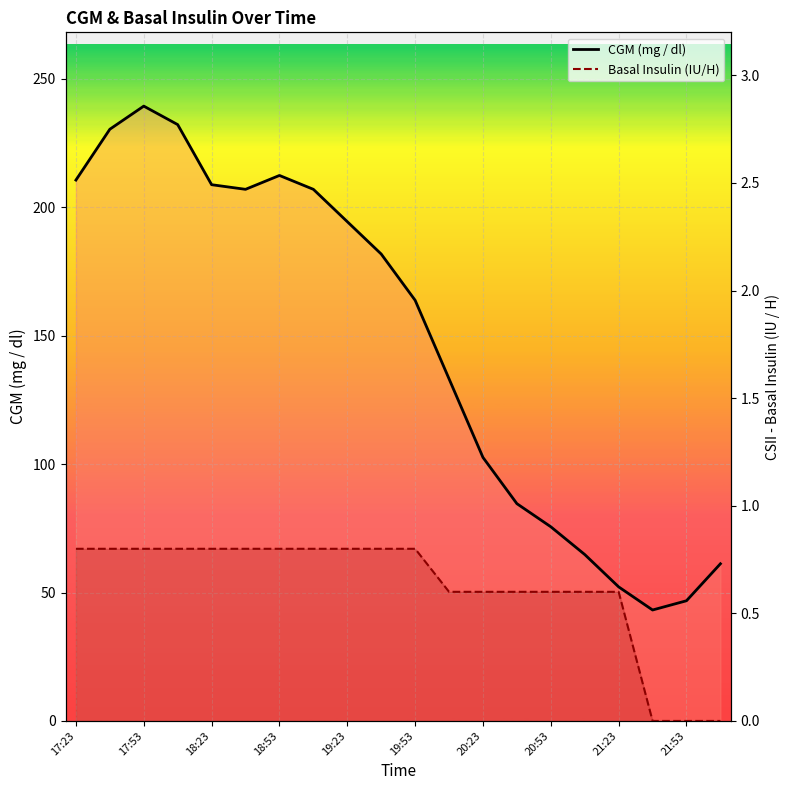

True or false: CGM (mg / dl) and Basal Insulin (IU/H) cross at least once.

False